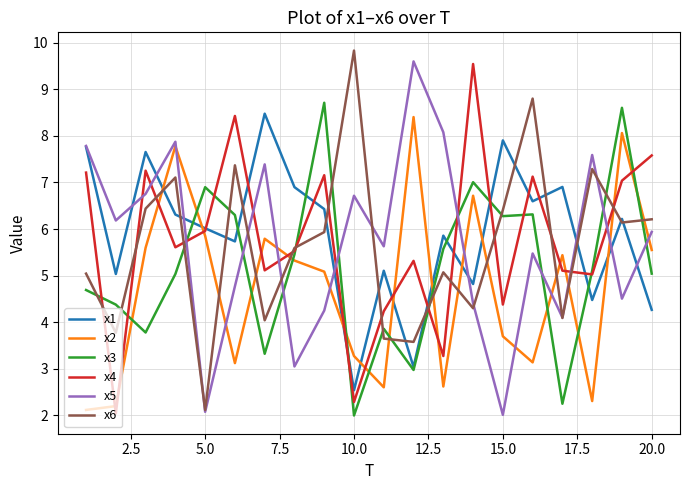

What is the maximum value shown in the chart?

9.8